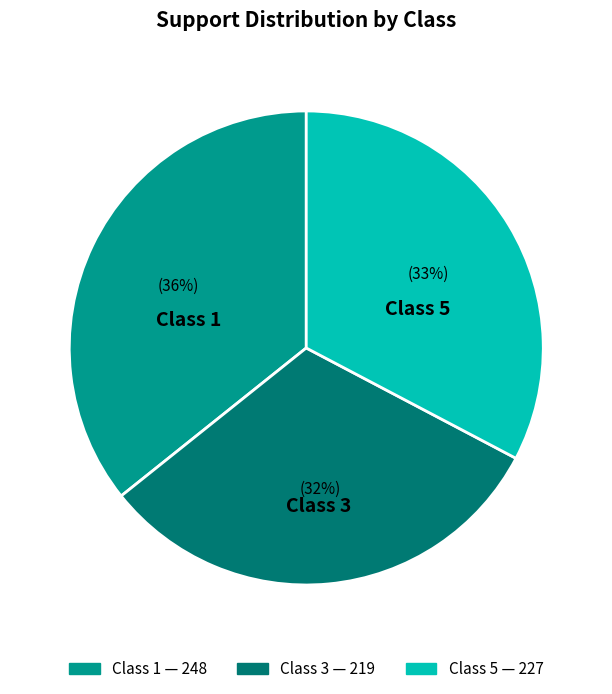

Is there a majority slice in this chart?

No